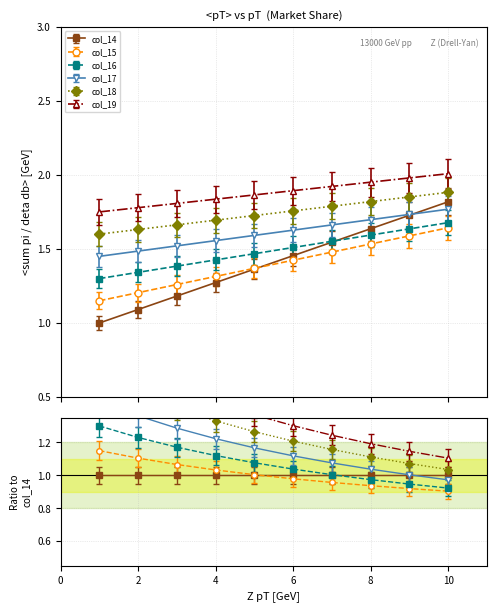

What is the minimum value shown in the chart?

0.9